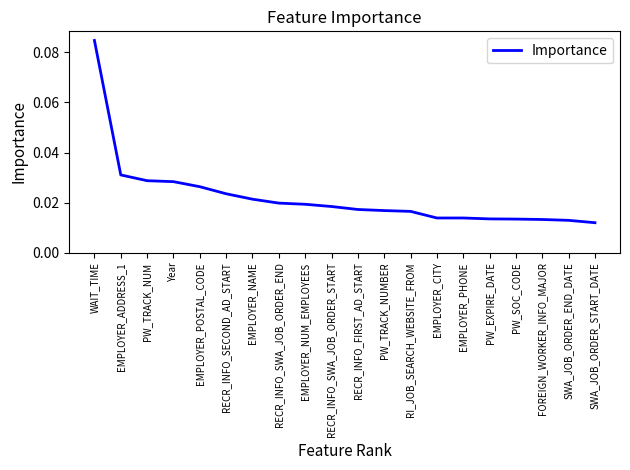

What position from the right is RECR_INFO_SECOND_AD_START?

15